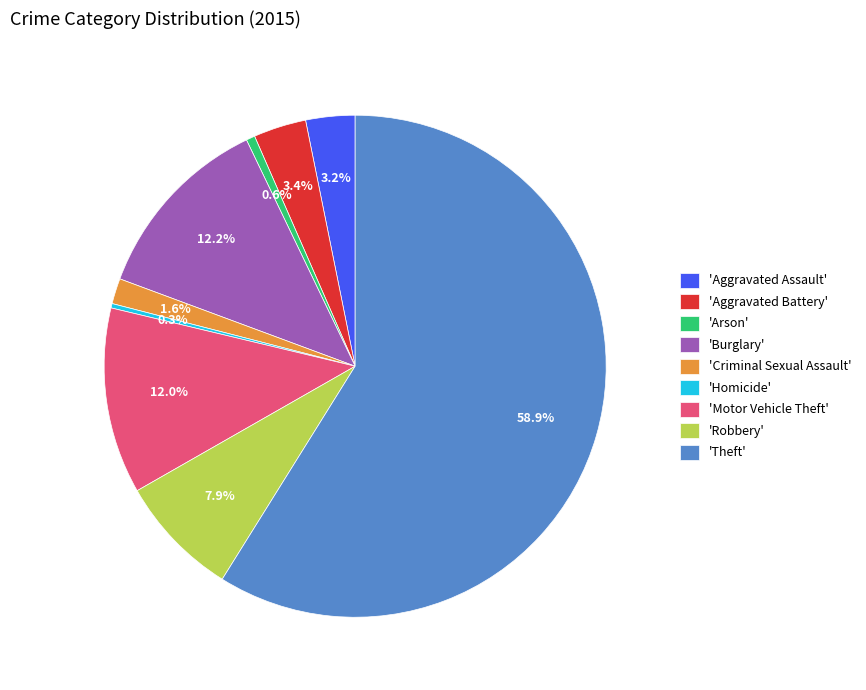

To the nearest percent, what is the average slice percentage?

11%